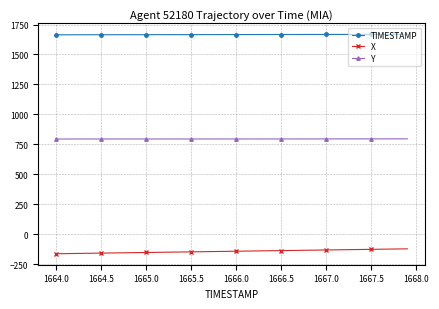

List the series in order of their overall mean, highest first.

TIMESTAMP, Y, X